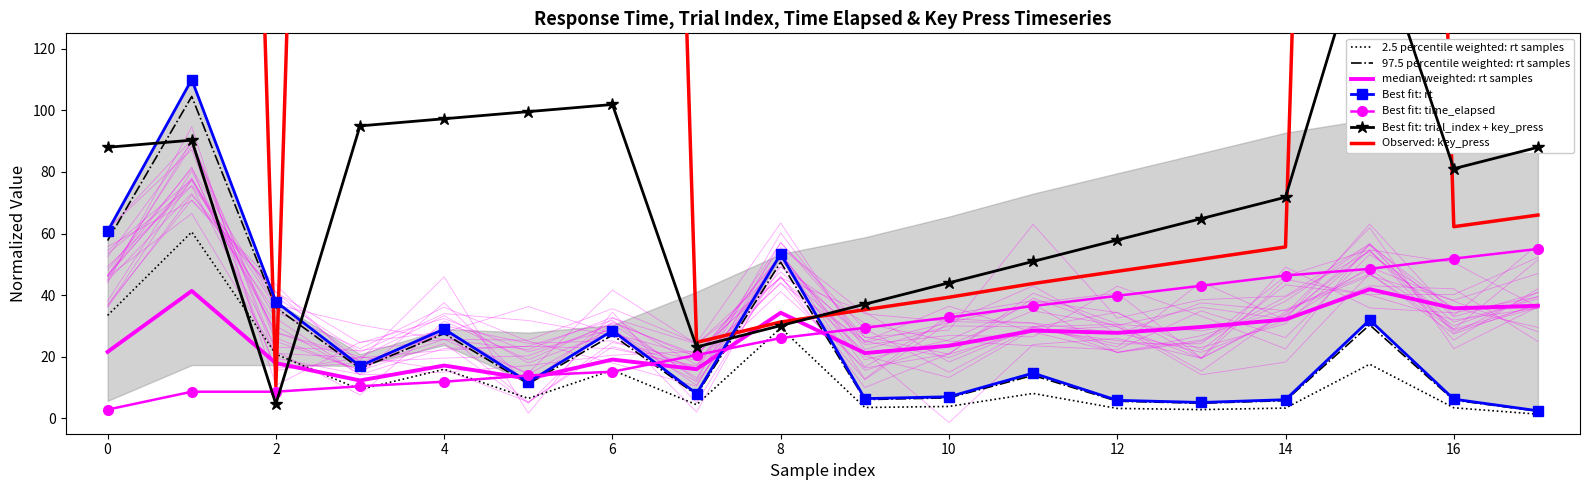

Which series changed the most between 10 and 17?

key_press